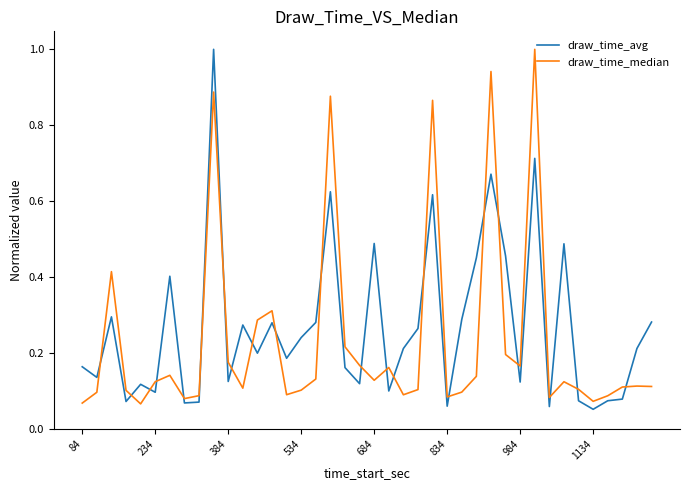

Which series ends up on top after the final intersection of draw_time_median and draw_time_avg?

draw_time_avg